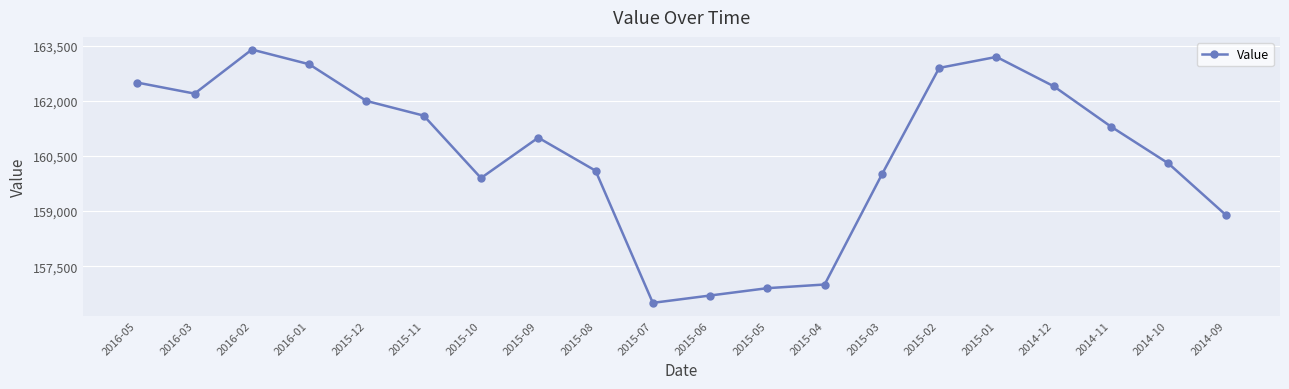

Which label corresponds to the largest value in the chart?

2016-02